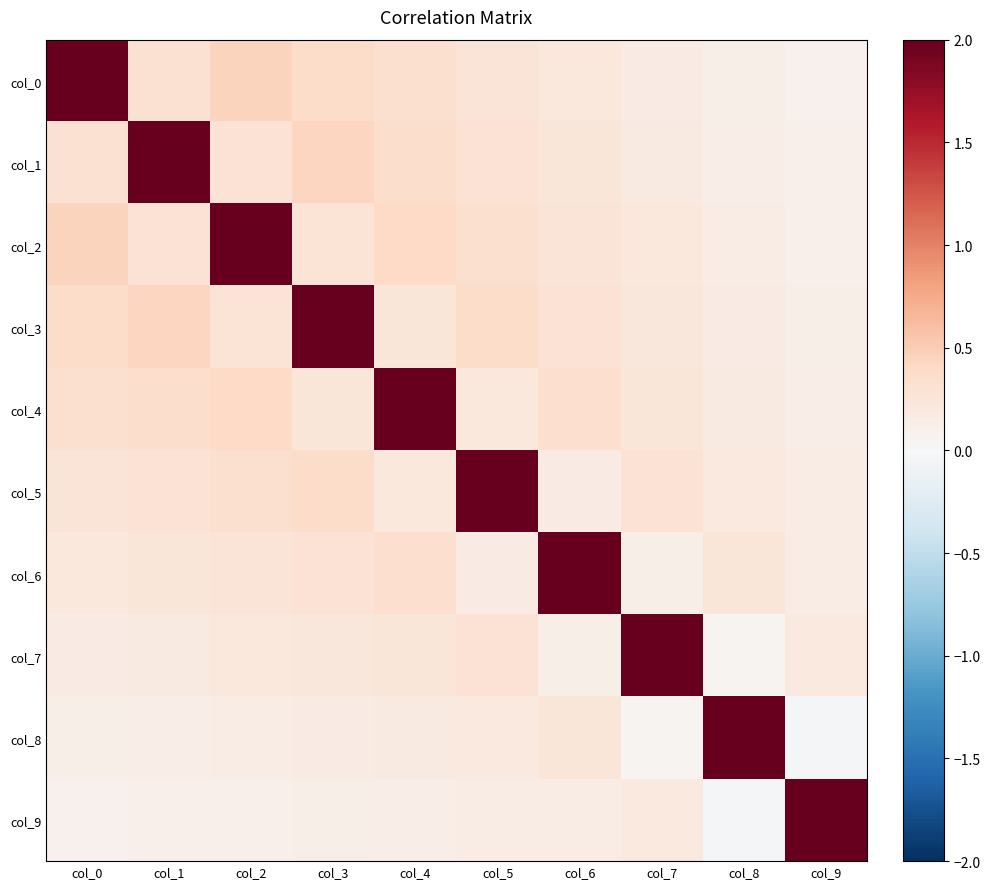

Reading left to right, list all the values displayed in this chart.

col_0: col_0=3.2	col_1=0.3	col_2=0.4	col_3=0.4	col_4=0.3	col_5=0.3	col_6=0.2	col_7=0.2	col_8=0.1	col_9=0.1
col_1: col_0=0.3	col_1=3.2	col_2=0.3	col_3=0.4	col_4=0.3	col_5=0.3	col_6=0.2	col_7=0.2	col_8=0.1	col_9=0.1
col_2: col_0=0.4	col_1=0.3	col_2=3.2	col_3=0.3	col_4=0.4	col_5=0.3	col_6=0.3	col_7=0.2	col_8=0.1	col_9=0.1
col_3: col_0=0.4	col_1=0.4	col_2=0.3	col_3=3.1	col_4=0.2	col_5=0.4	col_6=0.3	col_7=0.2	col_8=0.2	col_9=0.1
col_4: col_0=0.3	col_1=0.3	col_2=0.4	col_3=0.2	col_4=3.1	col_5=0.2	col_6=0.3	col_7=0.2	col_8=0.2	col_9=0.1
col_5: col_0=0.3	col_1=0.3	col_2=0.3	col_3=0.4	col_4=0.2	col_5=3.1	col_6=0.2	col_7=0.3	col_8=0.2	col_9=0.1
col_6: col_0=0.2	col_1=0.2	col_2=0.3	col_3=0.3	col_4=0.3	col_5=0.2	col_6=3.0	col_7=0.1	col_8=0.2	col_9=0.2
col_7: col_0=0.2	col_1=0.2	col_2=0.2	col_3=0.2	col_4=0.2	col_5=0.3	col_6=0.1	col_7=3.0	col_8=0.1	col_9=0.2
col_8: col_0=0.1	col_1=0.1	col_2=0.1	col_3=0.2	col_4=0.2	col_5=0.2	col_6=0.2	col_7=0.1	col_8=2.9	col_9=-0.0
col_9: col_0=0.1	col_1=0.1	col_2=0.1	col_3=0.1	col_4=0.1	col_5=0.1	col_6=0.2	col_7=0.2	col_8=-0.0	col_9=3.2